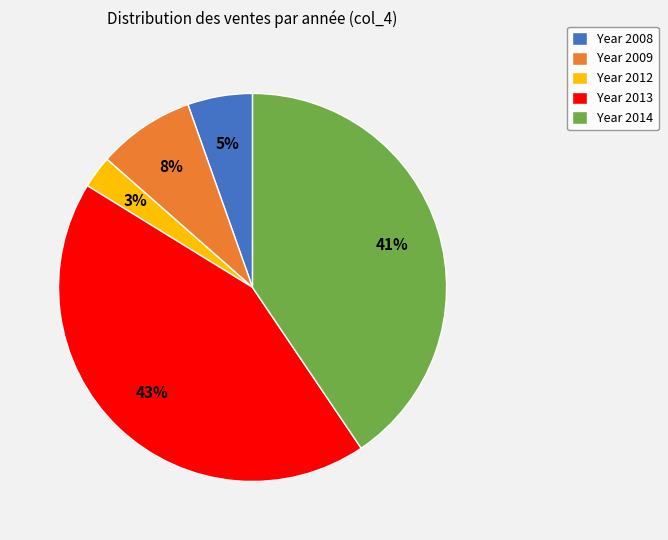

Which slice is the smallest?

Year 2012